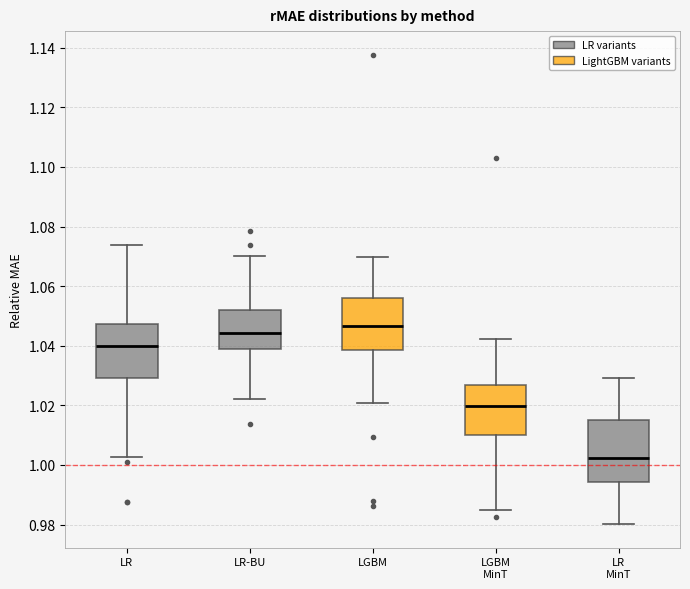

Where does the lower whisker of the box for LGBM MinT end on the y-axis? The values are not printed on the chart, so give them approximately, as read against the axis.

0.984